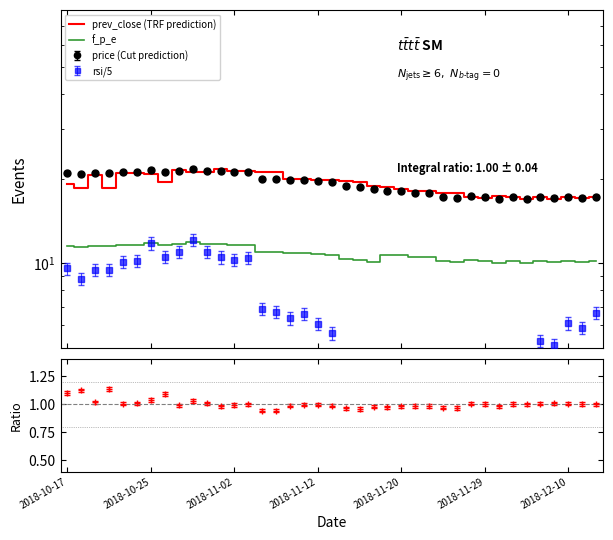

What is the difference between the f_p_e values at 33 and 8?

1.7